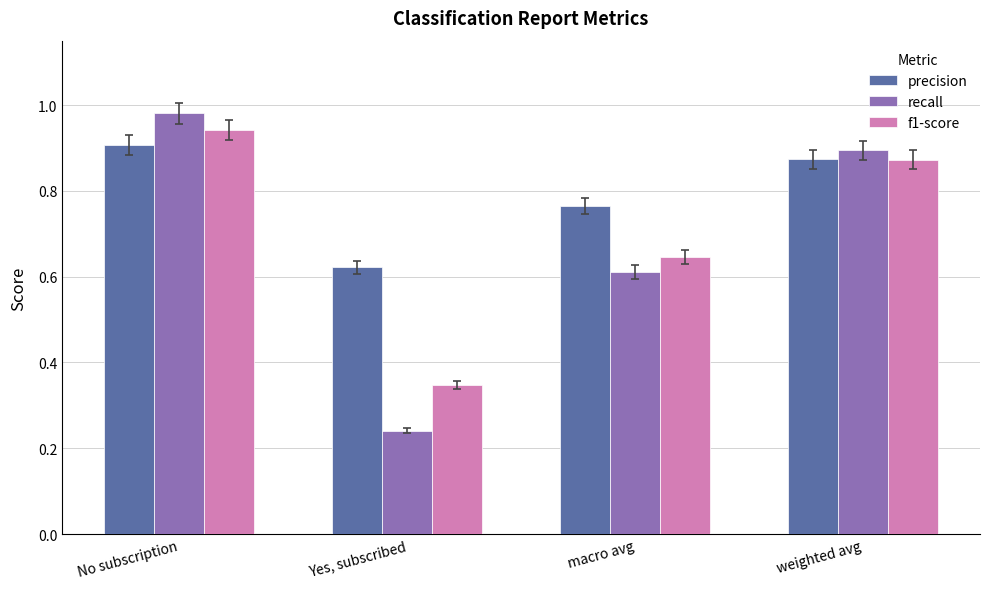

The value of recall at weighted avg is 1.2. True or false?

False